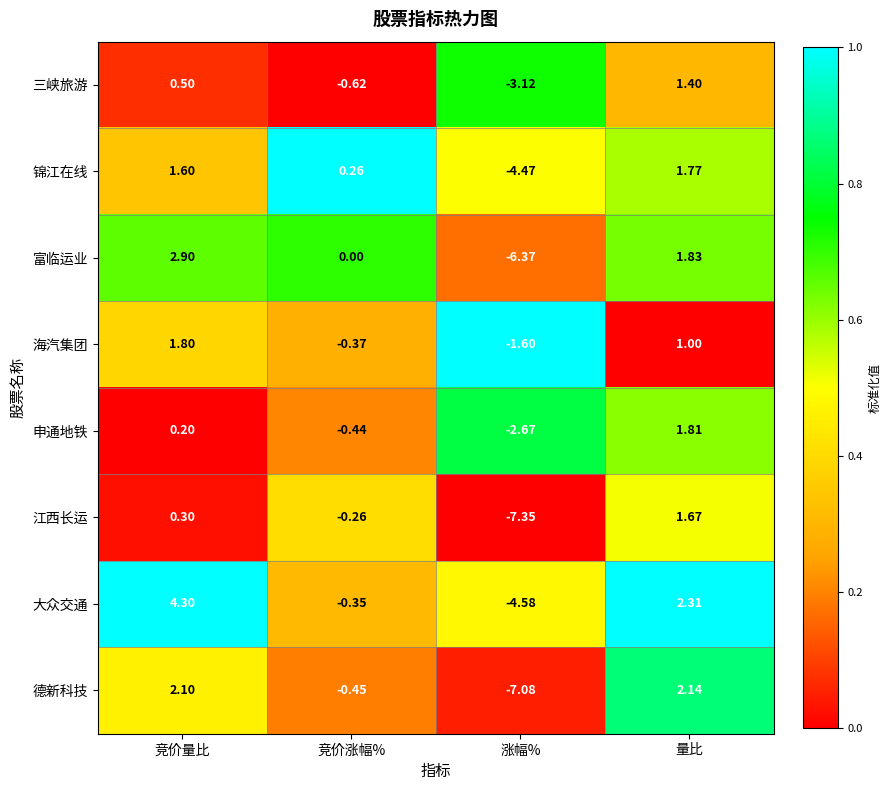

At 竞价涨幅%, list the series in order from largest to smallest.

锦江在线, 富临运业, 江西长运, 大众交通, 海汽集团, 申通地铁, 德新科技, 三峡旅游